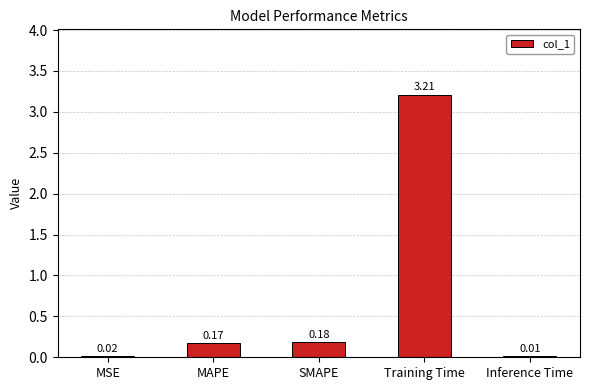

At which category does the chart reach its peak across all series?

Training Time